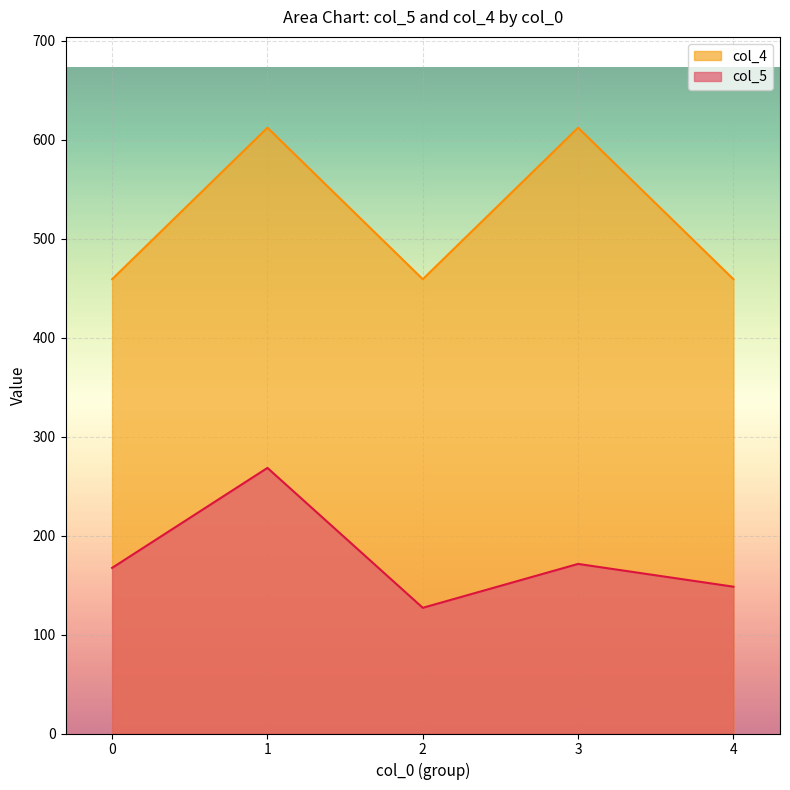

Which series has the largest total across all categories?

col_4